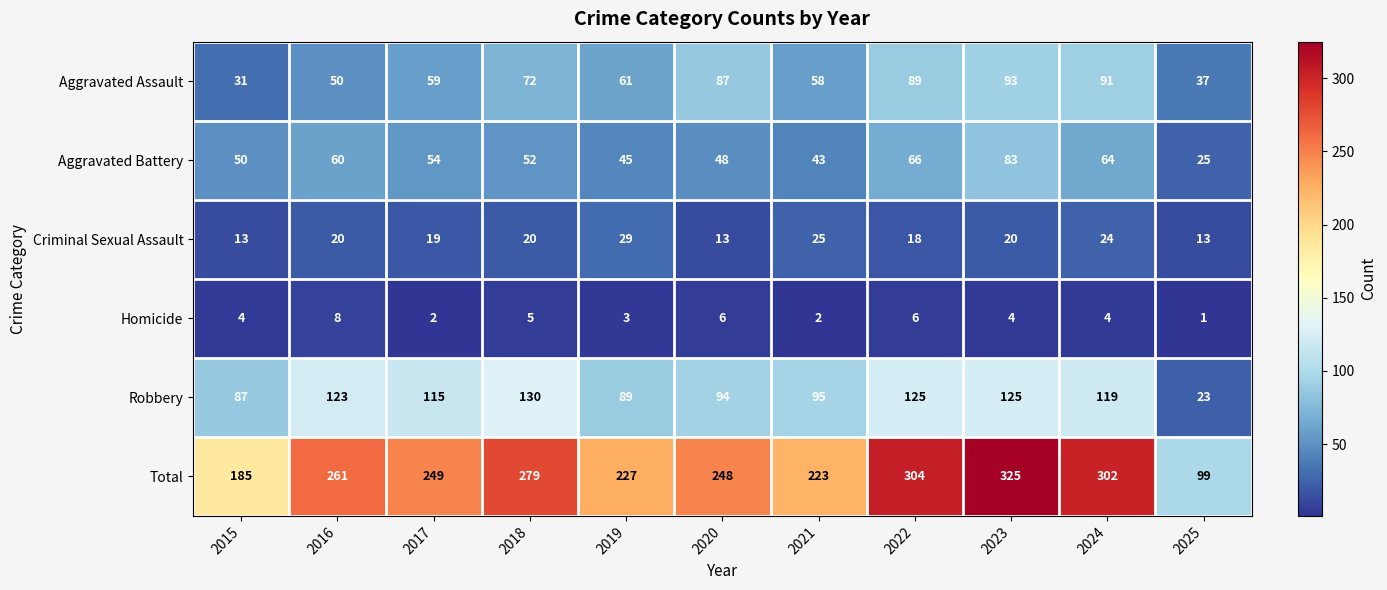

Is it true that Aggravated Assault equals 50 at 2016?

True